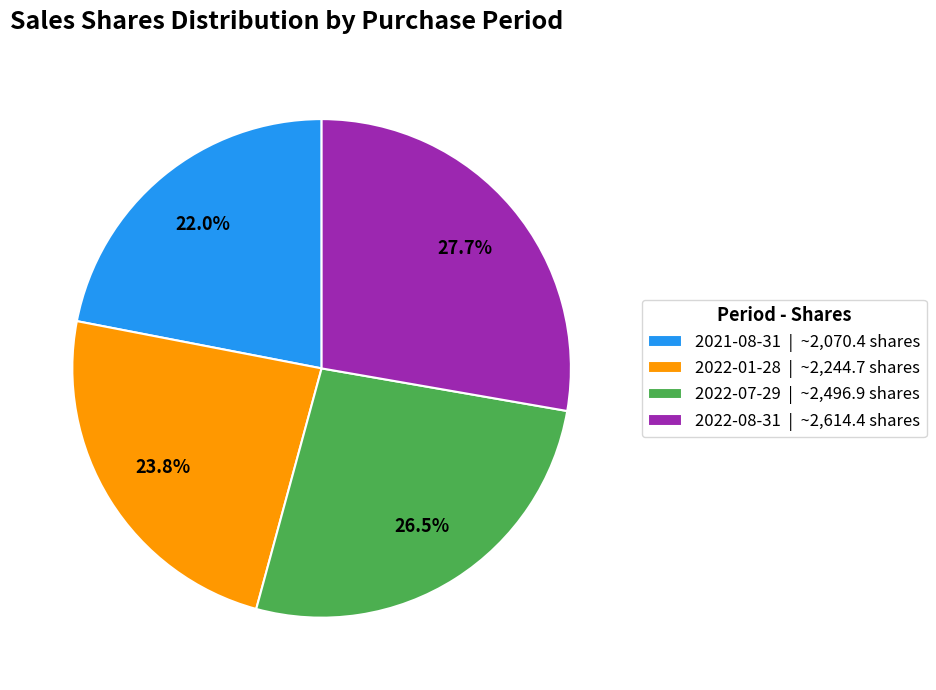

What is the ratio of the value at 2021-08-31 to the value at 2022-07-29?

0.8